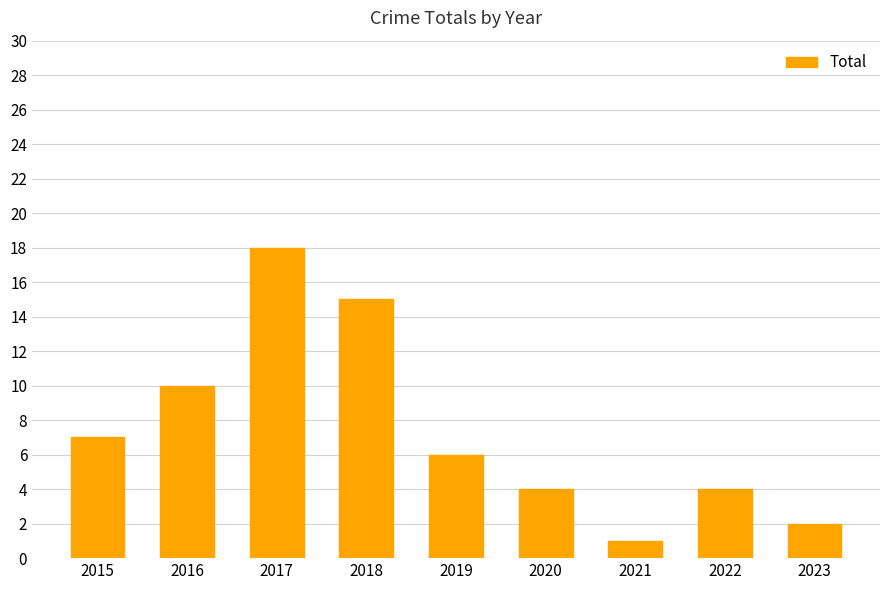

What is the change in value from 2015 to 2021?

-6